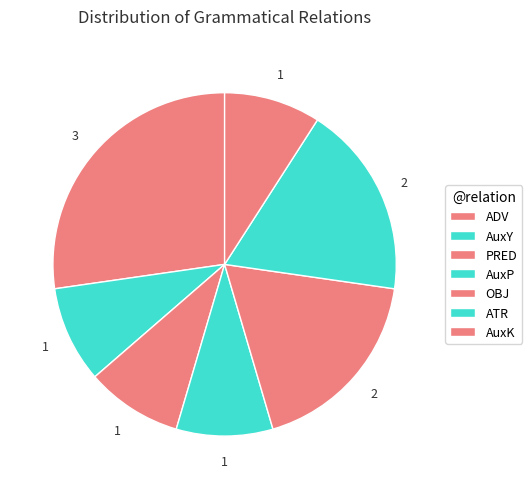

To the nearest percent, what percentage of the pie is OBJ?

18%